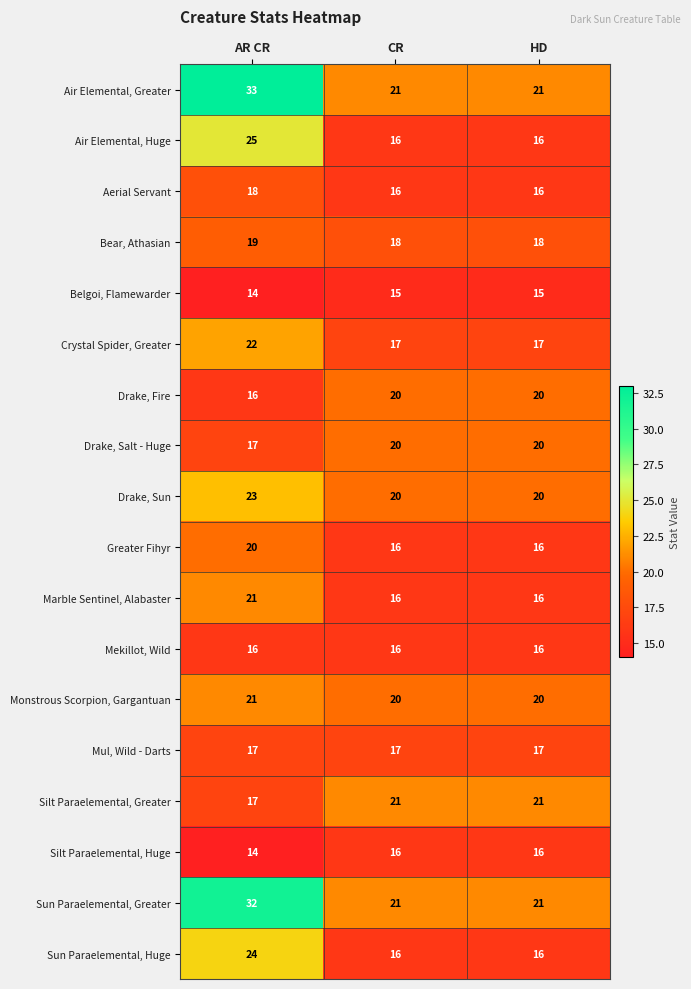

What is the smallest value displayed?

14